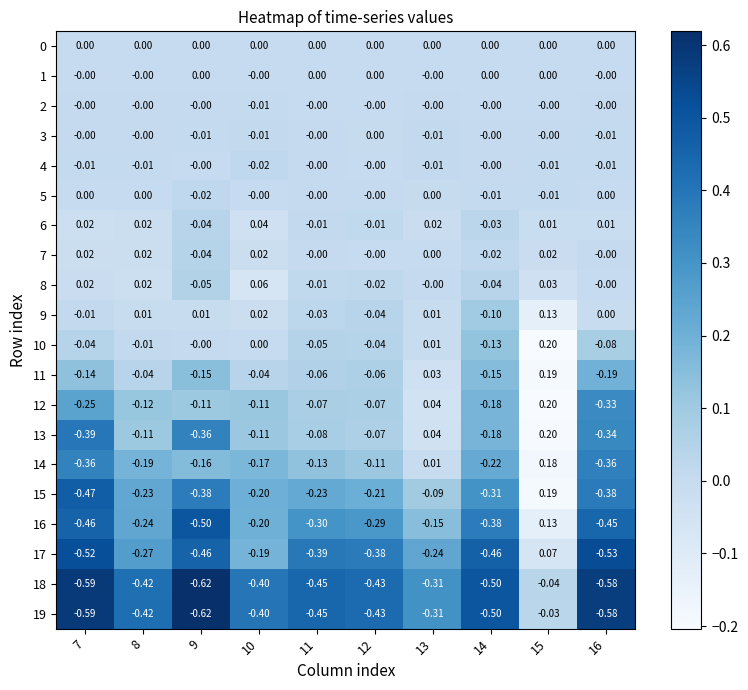

Is the value of 7 at 10 greater than the value of 18 at 12?

Yes